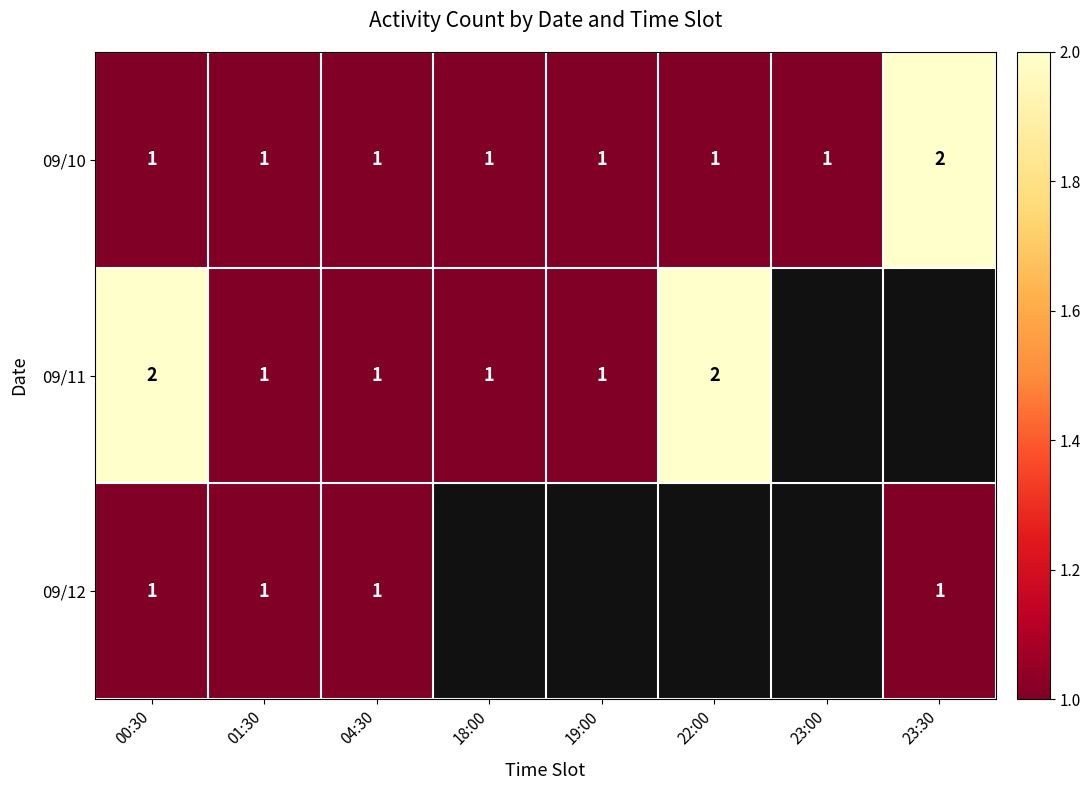

How many 09/10 values are between 1 and 2?

8